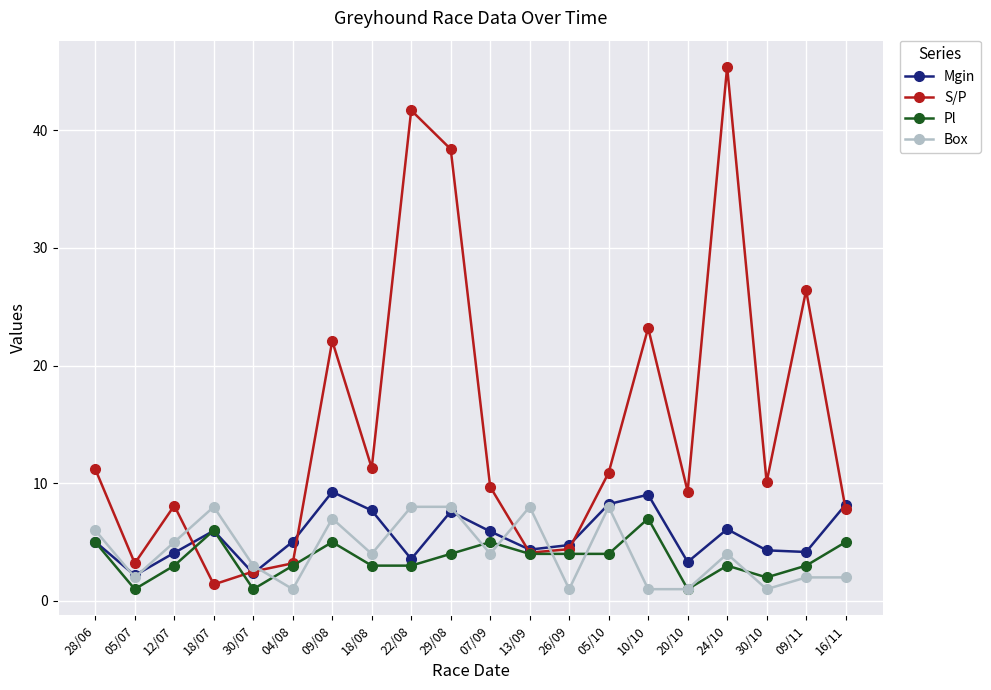

True or false: Mgin has more than 1 points higher than both neighbors.

True